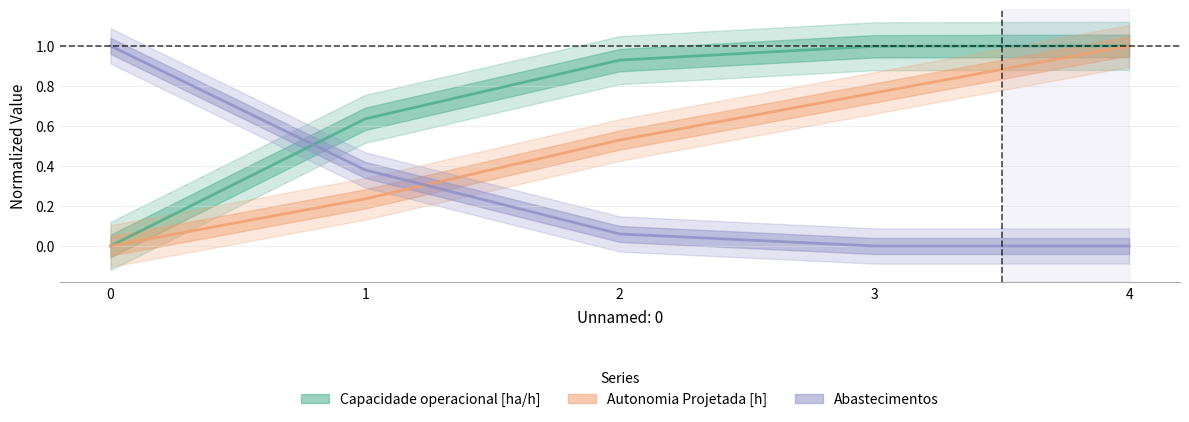

What is the average value of the Autonomia Projetada [h] series?

0.5